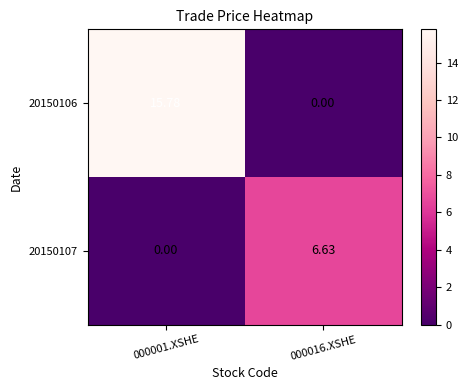

Is the value of 20150106 at 000001.XSHE greater than the value of 20150107 at 000016.XSHE?

Yes